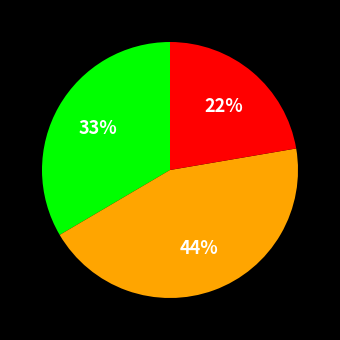

To the nearest percent, what is the difference between the largest and smallest slice percentages?

22%